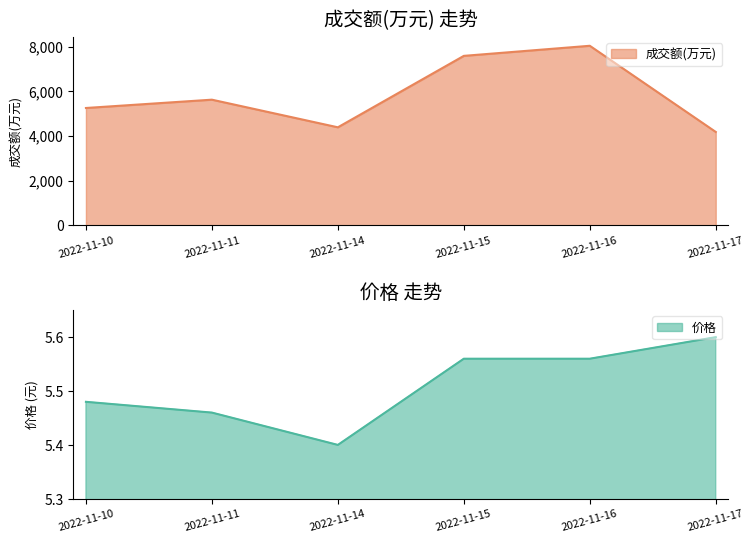

Reading left to right, list all the values displayed in this chart.

成交额(万元): 2022-11-10=5251.0	2022-11-11=5623.0	2022-11-14=4387.0	2022-11-15=7583.0	2022-11-16=8034.0	2022-11-17=4180.0
价格: 2022-11-10=5.5	2022-11-11=5.5	2022-11-14=5.4	2022-11-15=5.6	2022-11-16=5.6	2022-11-17=5.6